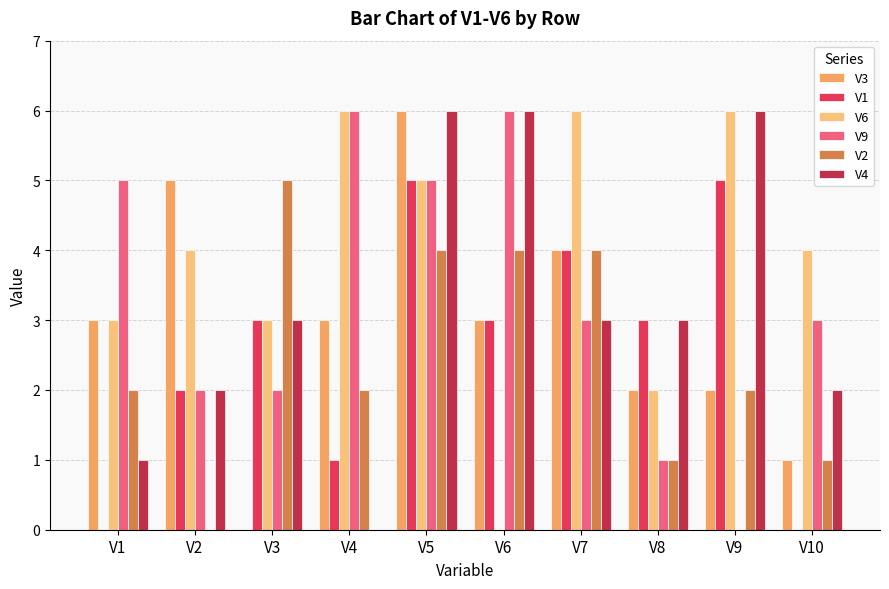

How many data points does each series have?

10